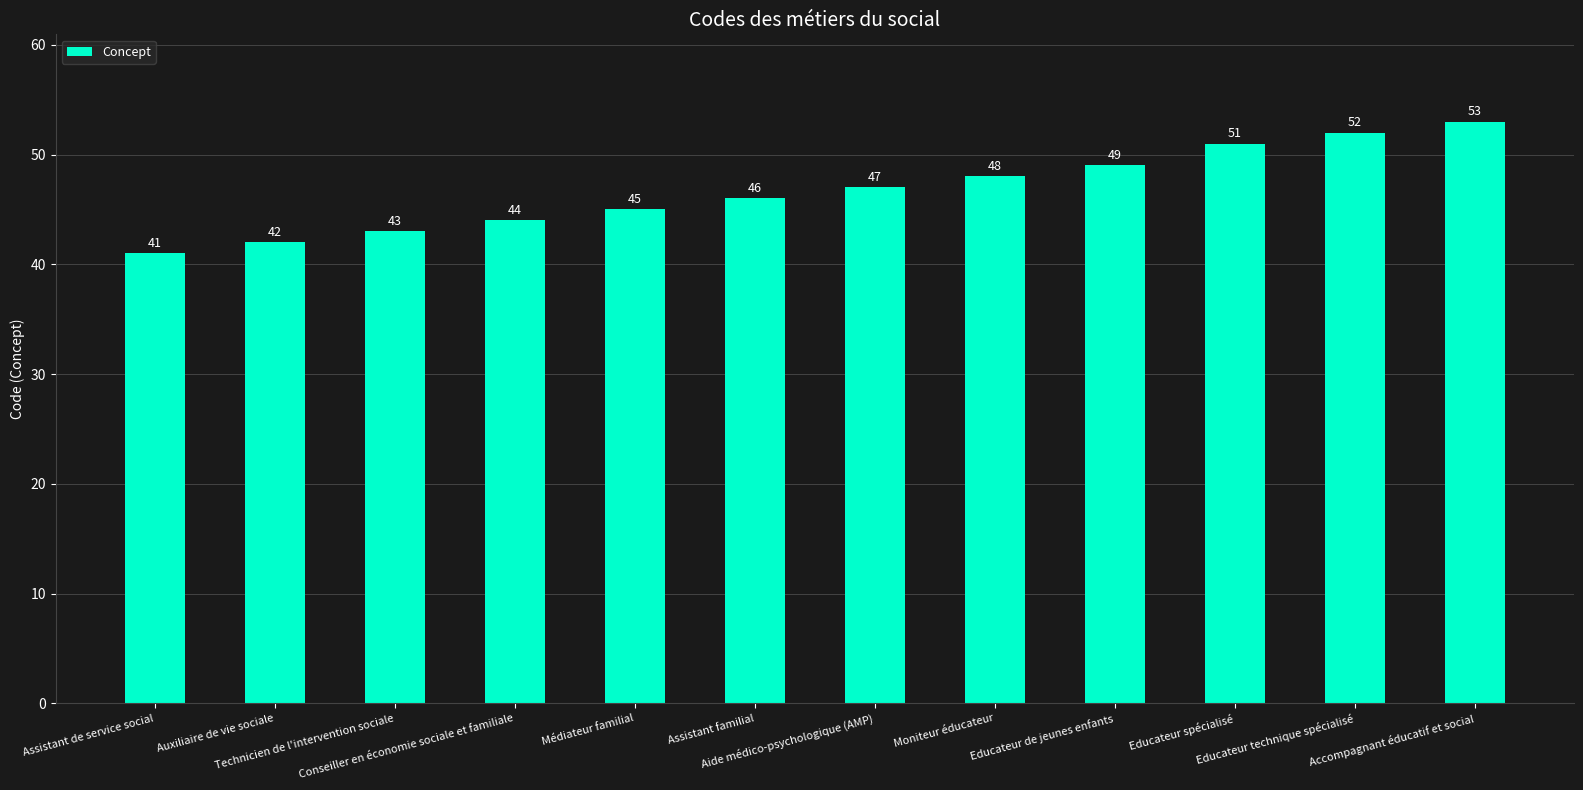

Is it true that the value at Technicien de l'intervention sociale is 43?

True